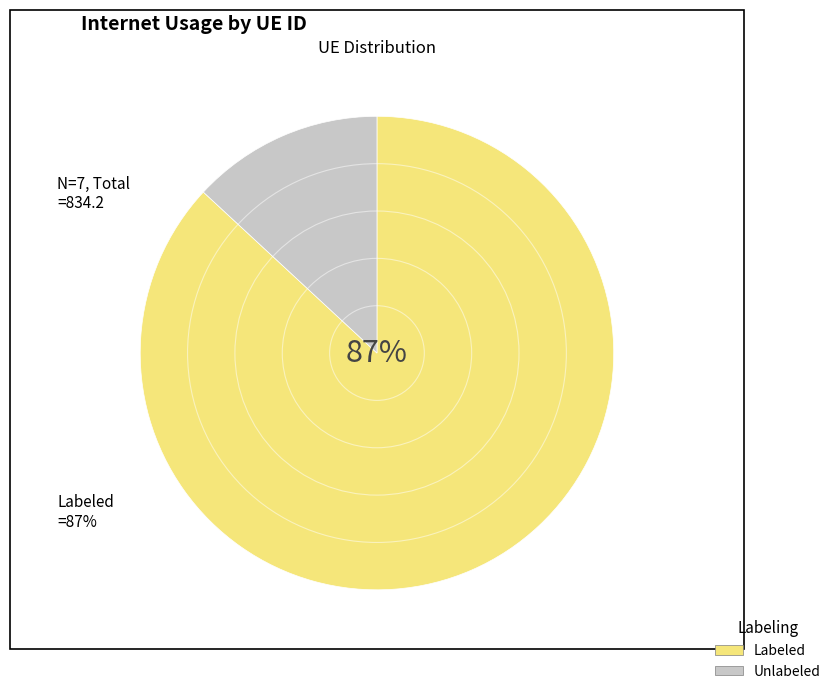

To the nearest percent, what is the average slice percentage?

50%